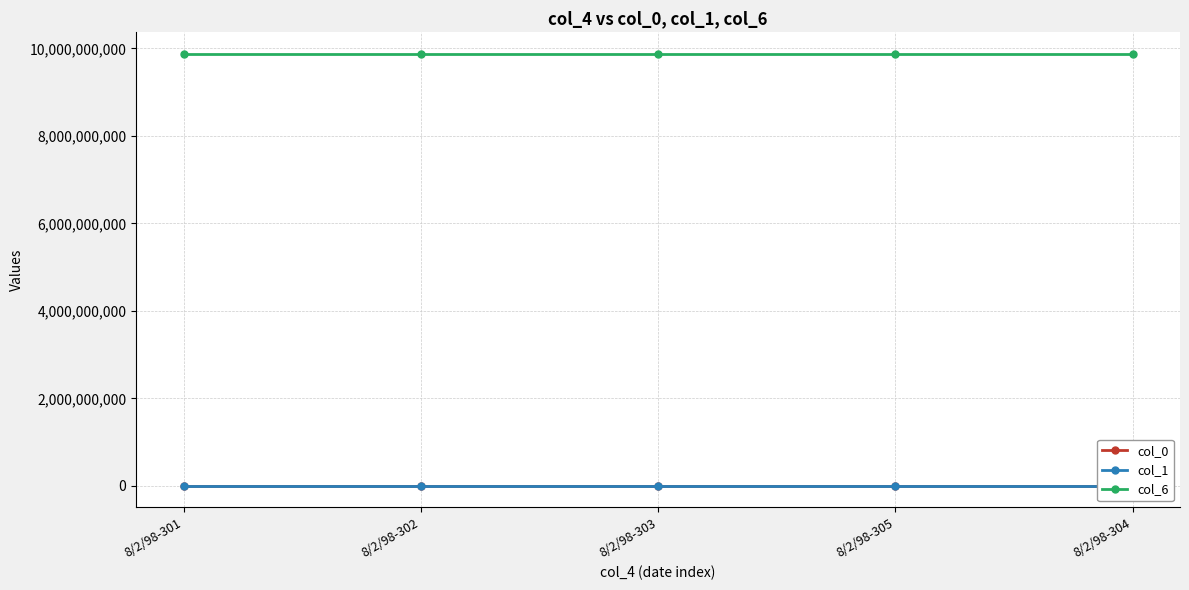

Reading left to right, transcribe all the data shown in this chart.

col_0: 301	302	303	305	304
col_1: 3	3	3	3	3
col_6: 9875346722	9875346722	9875346722	9875346722	9875346722